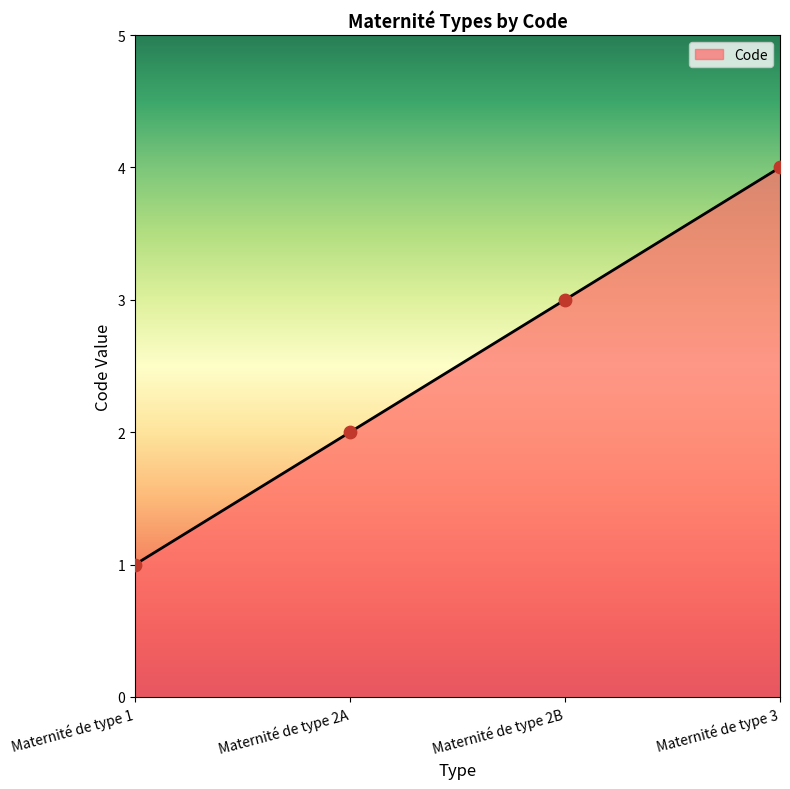

Which has a higher value, Maternité de type 1 or Maternité de type 2A?

Maternité de type 2A